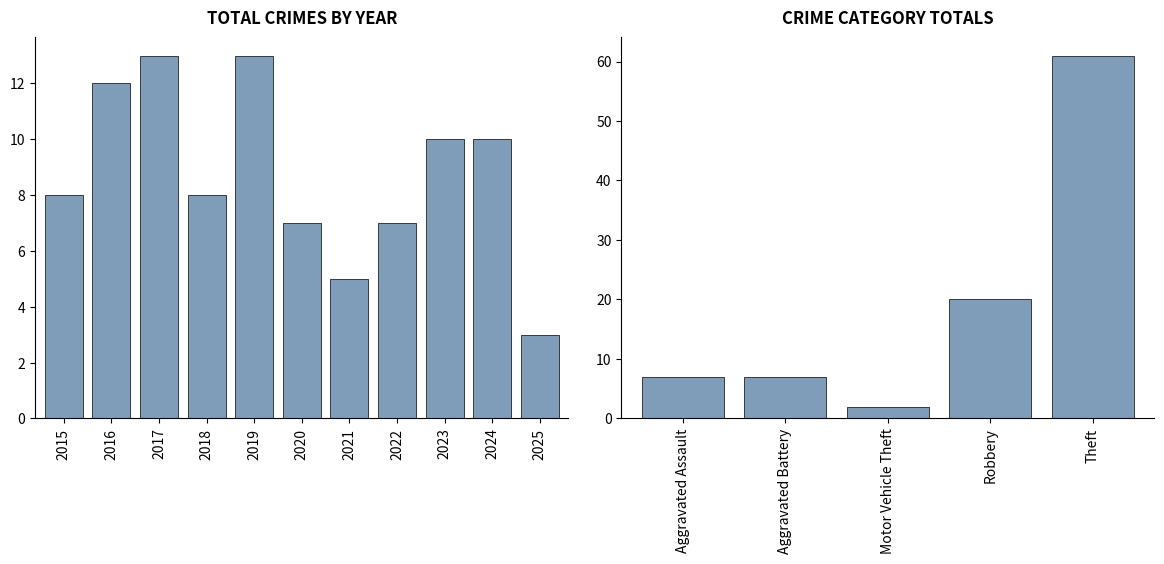

Count the values in the range 7 to 12.

7